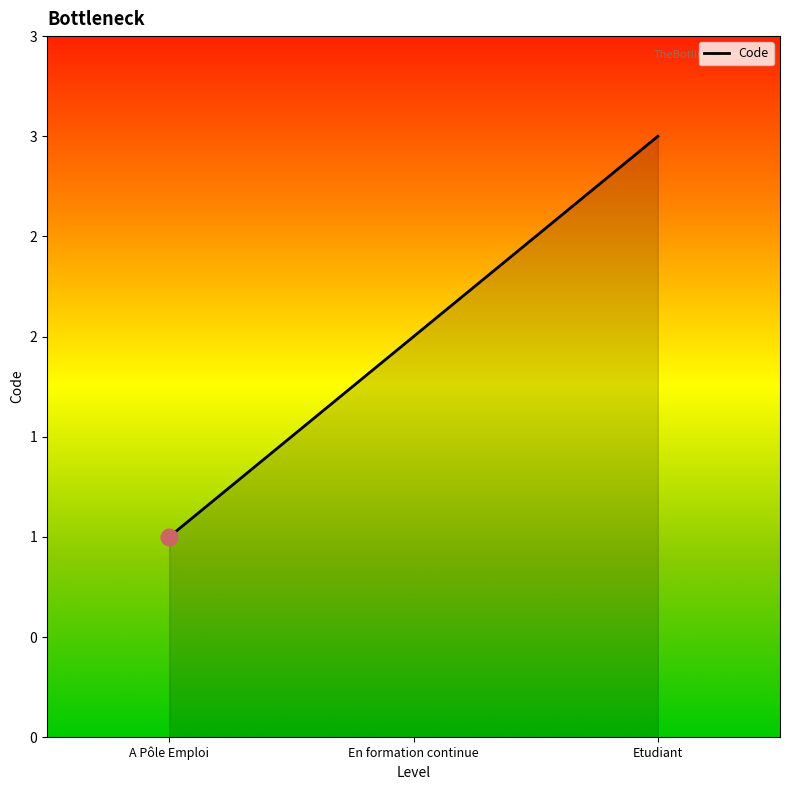

Reading right to left, what are all the values shown in this chart?

3	2	1